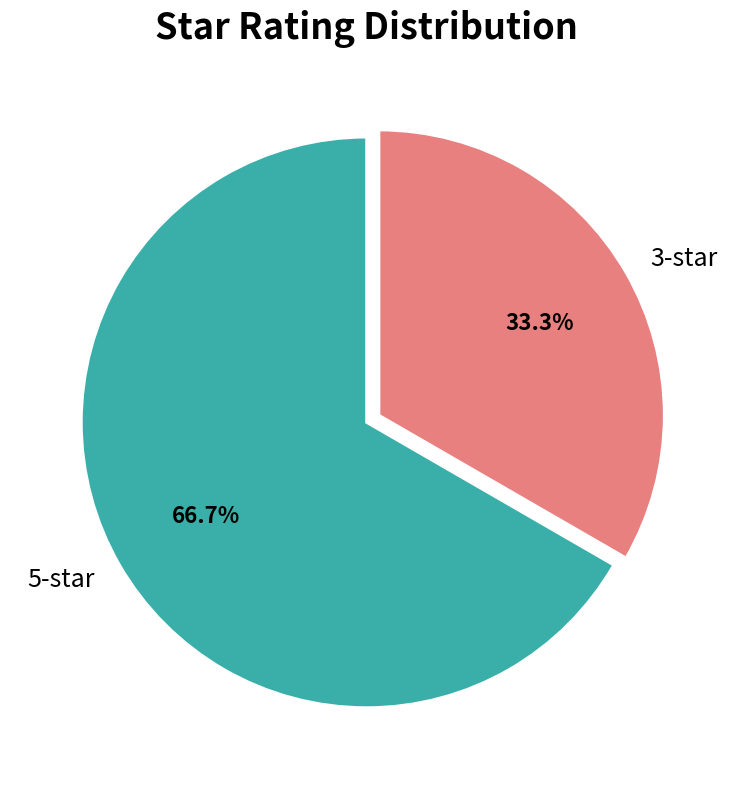

How many slices are in this pie chart?

2